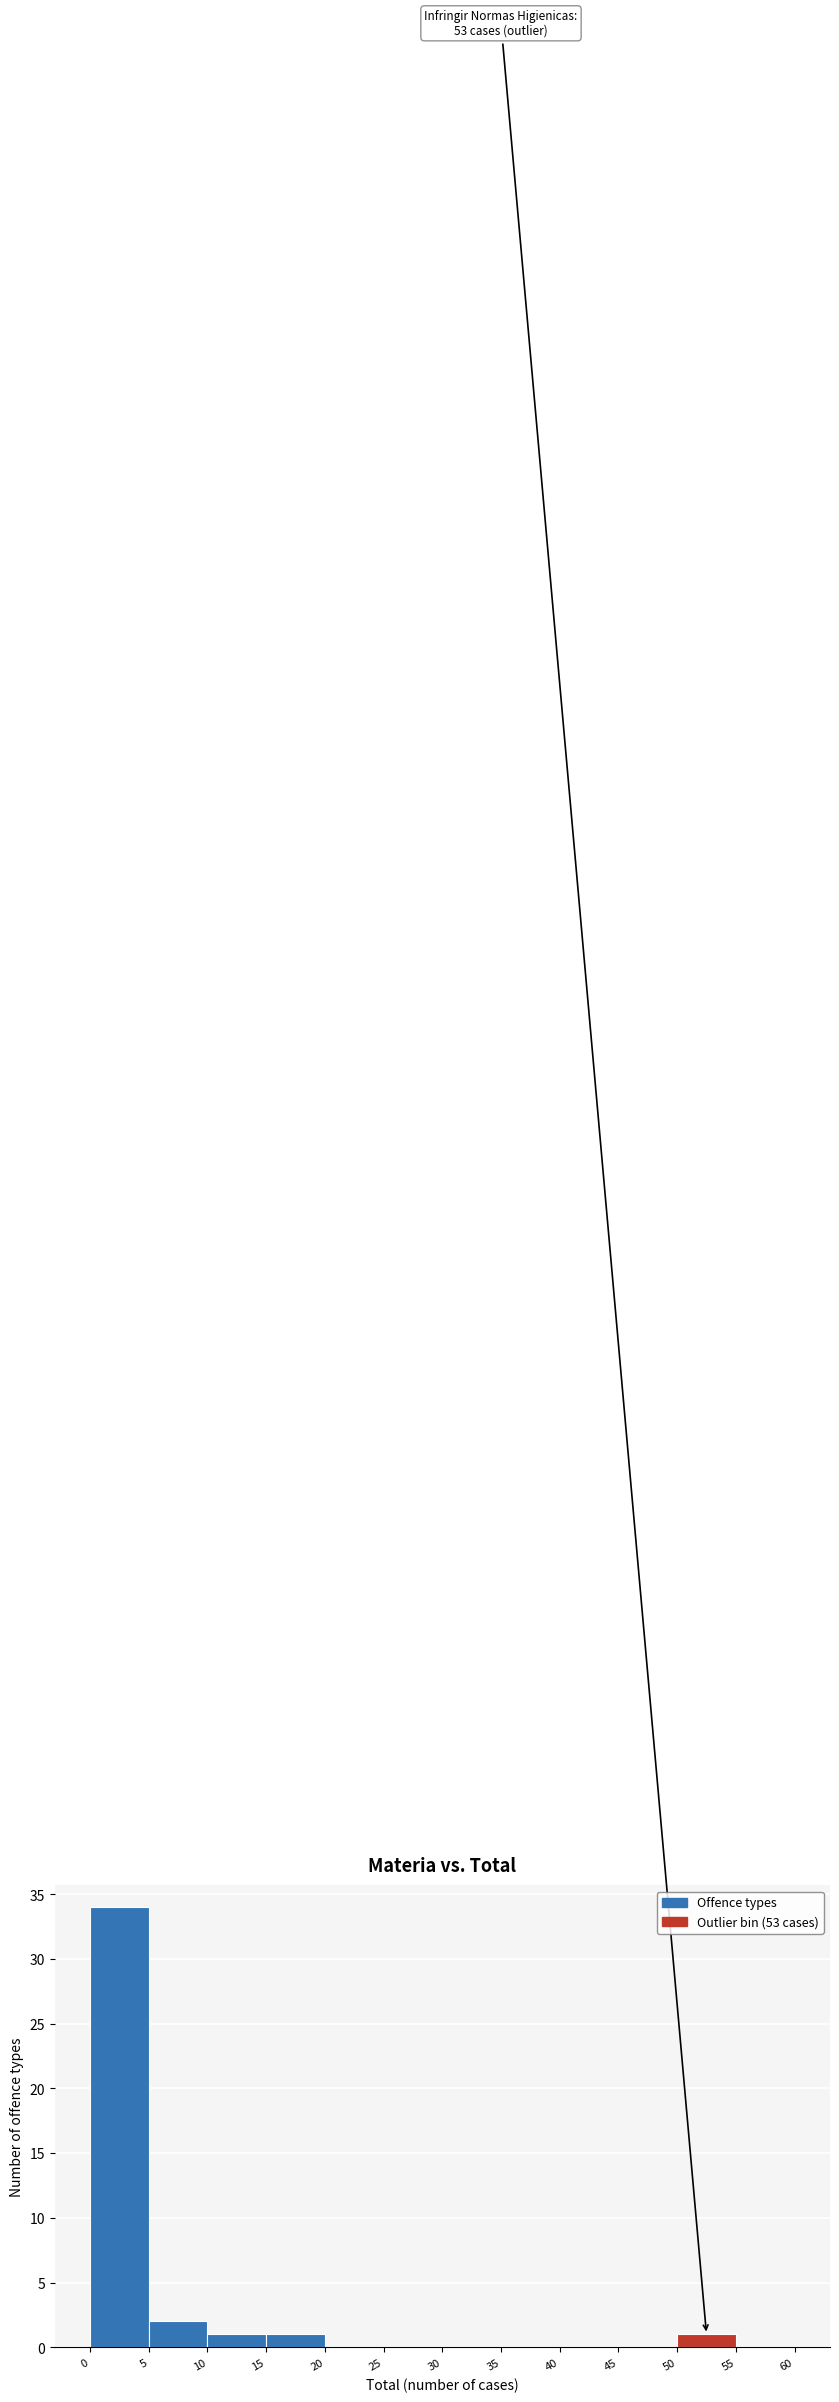

Which range on the x-axis has the tallest bar?

0 to 5